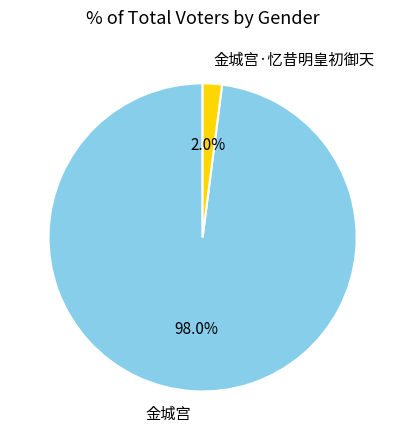

Count the number of slices in the pie.

2